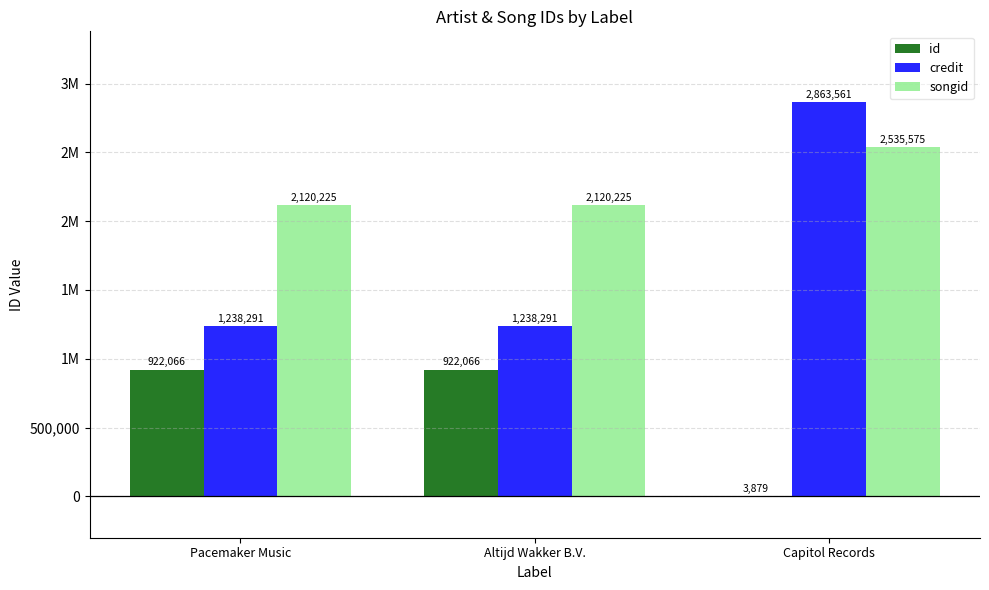

Is it true that songid equals 2535575 at Capitol Records?

True